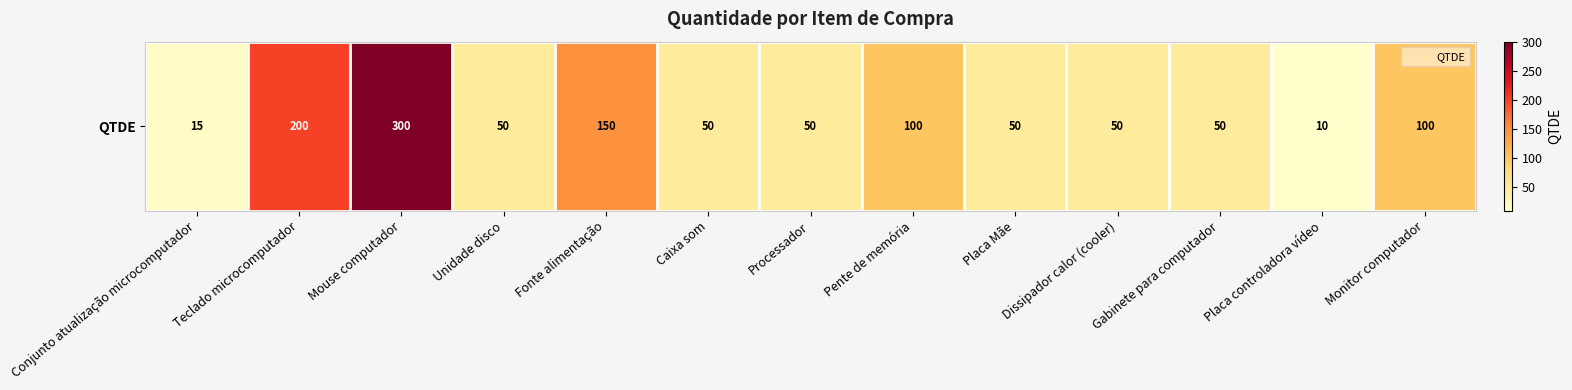

The value at Teclado microcomputador is 200. True or false?

True